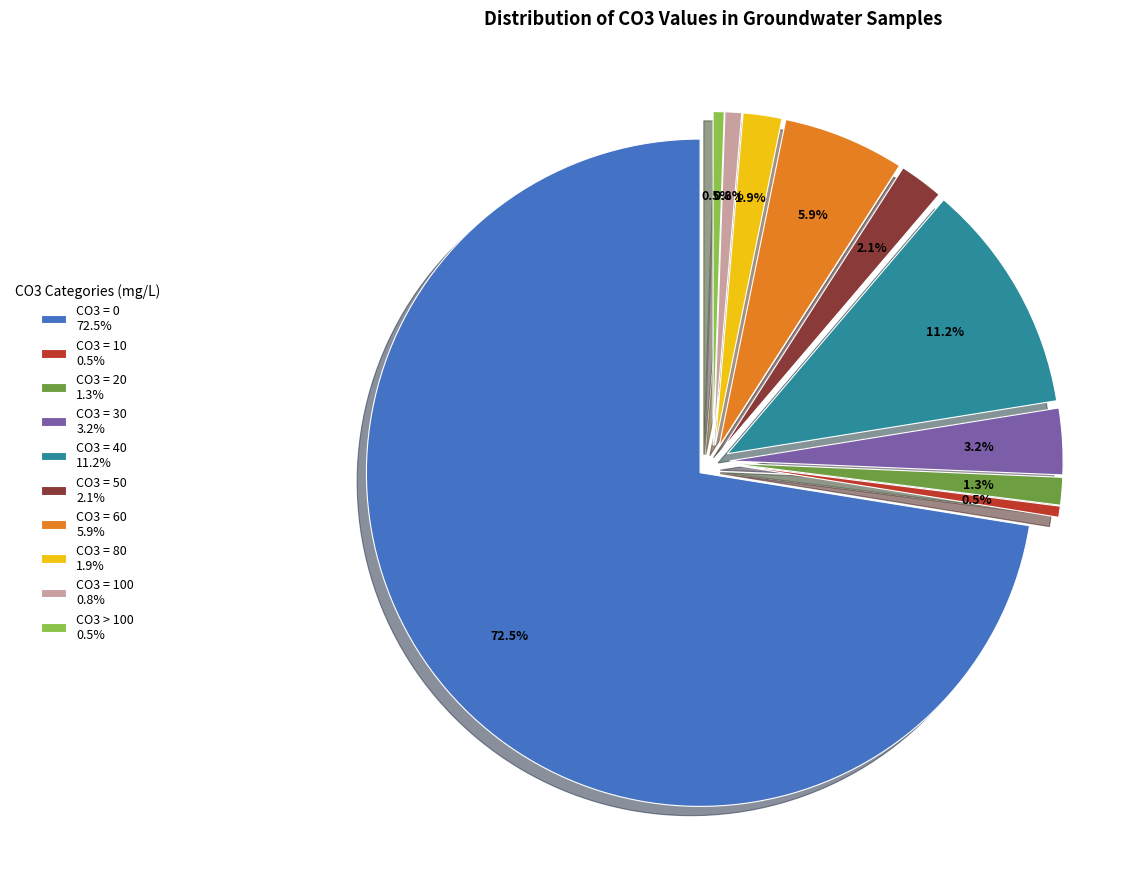

How many slices are in this pie chart?

10